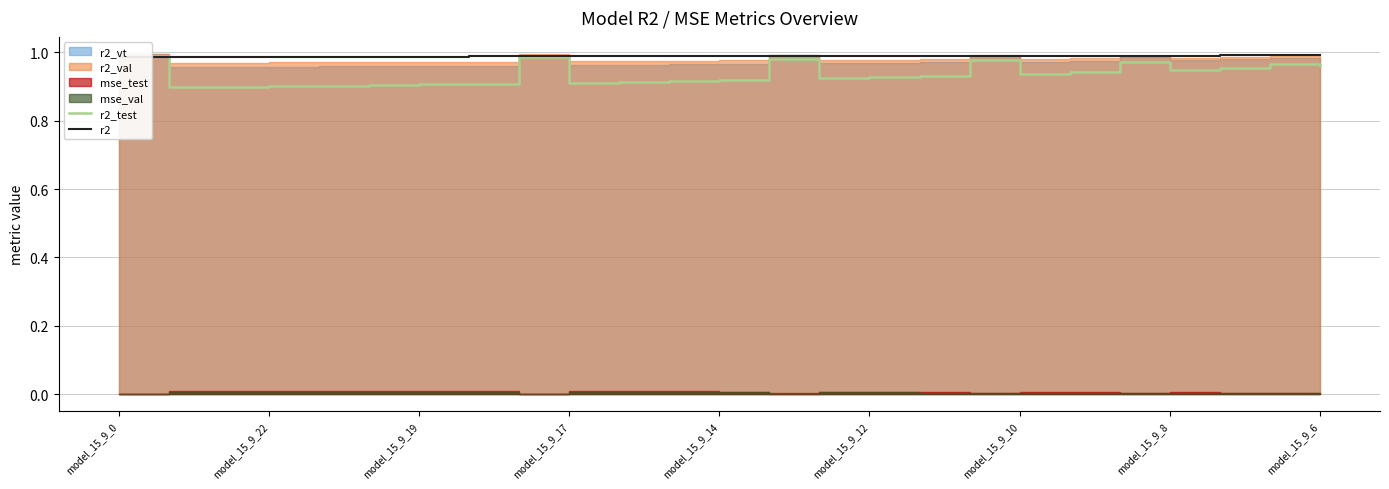

How many lines are shown in the chart?

2